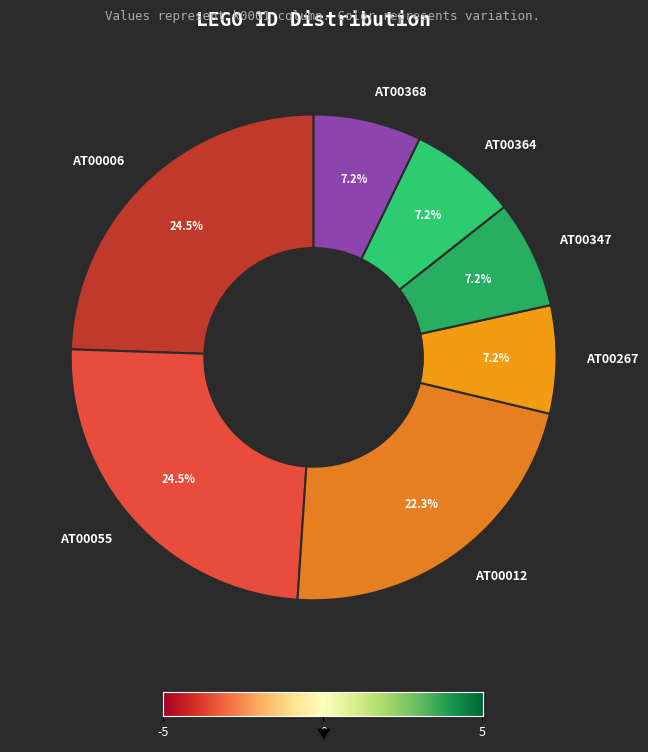

Is AT00055 the majority of the pie?

No